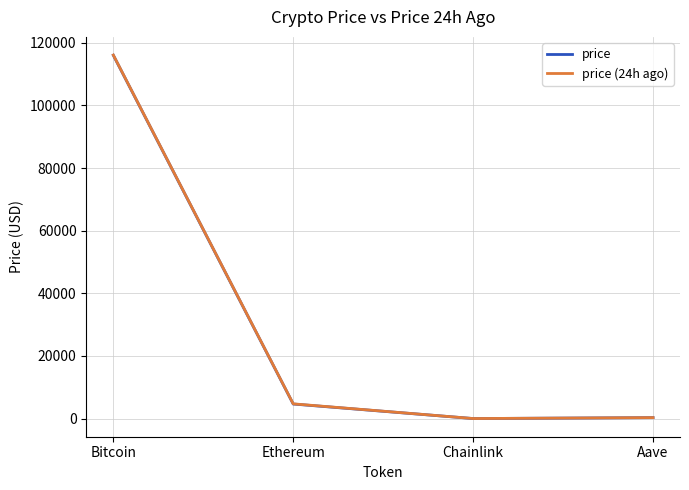

Which category has the highest value across all series?

Bitcoin